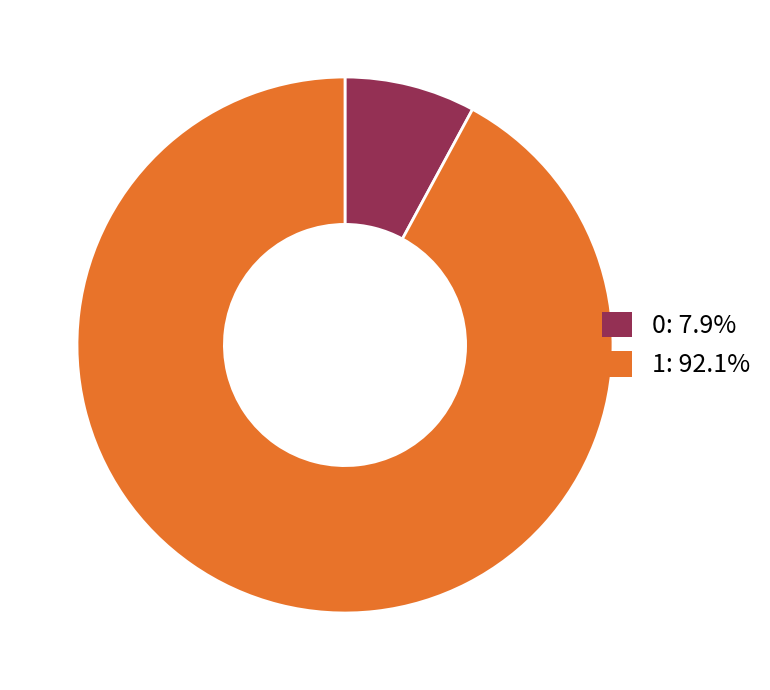

What is the ratio of the value at 1 to the value at 0?

11.7